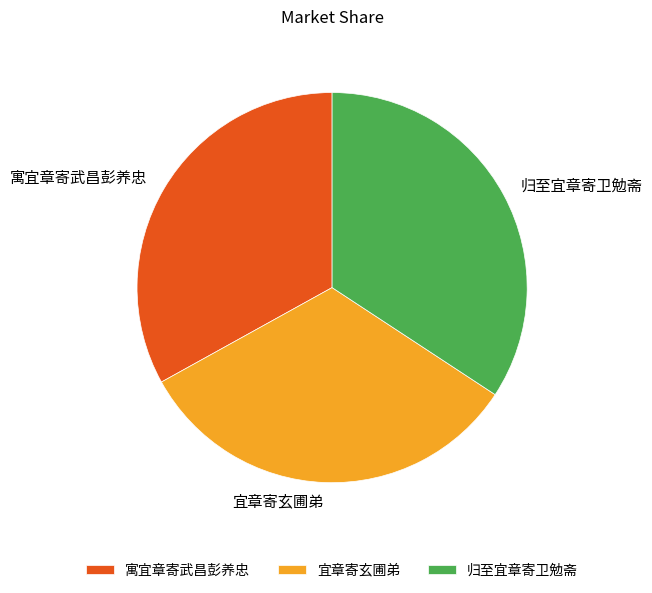

What is the largest slice in the pie chart?

归至宜章寄卫勉斋